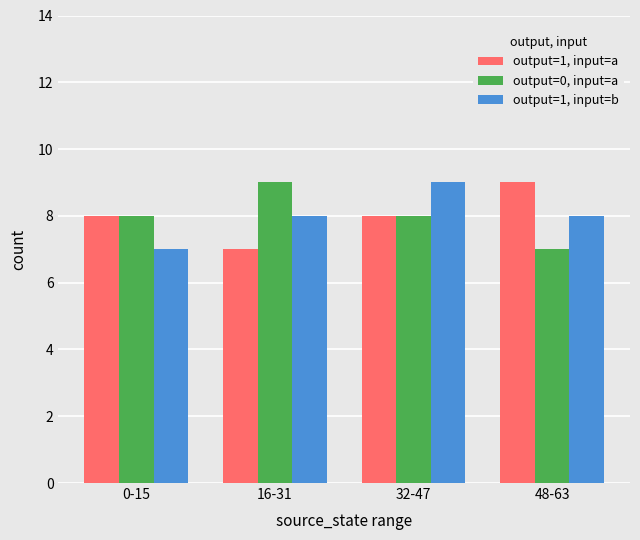

Which category has the highest value in the output=1, input=b series?

32-47